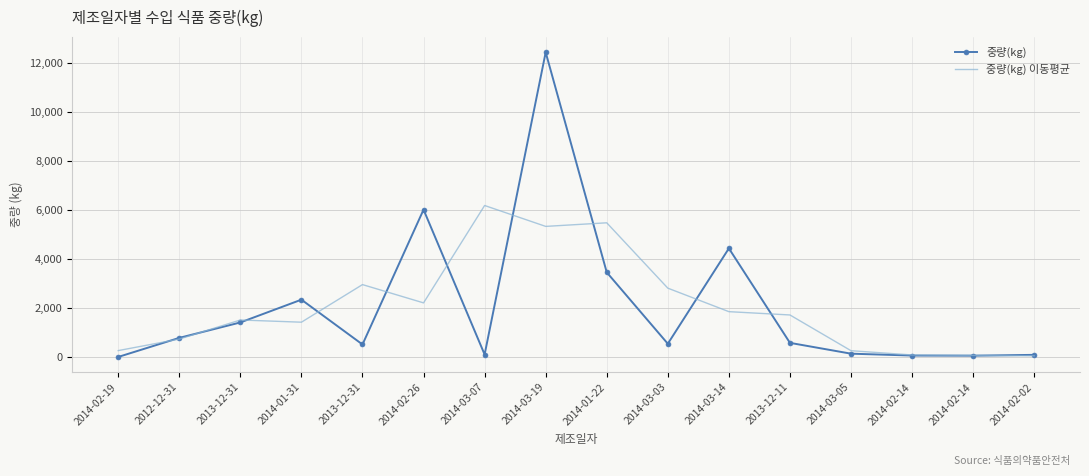

What are all the series names shown in the legend?

중량(kg), 중량(kg) 이동평균